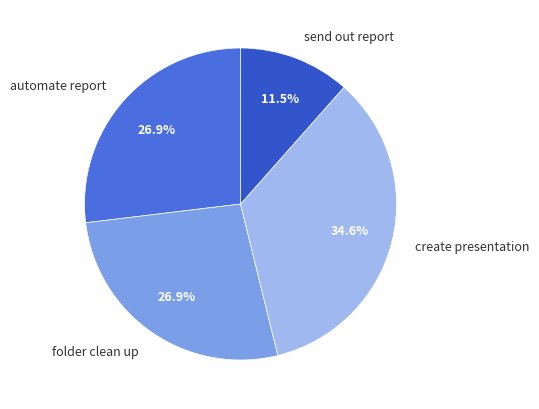

To the nearest percent, what portion does folder clean up represent?

27%